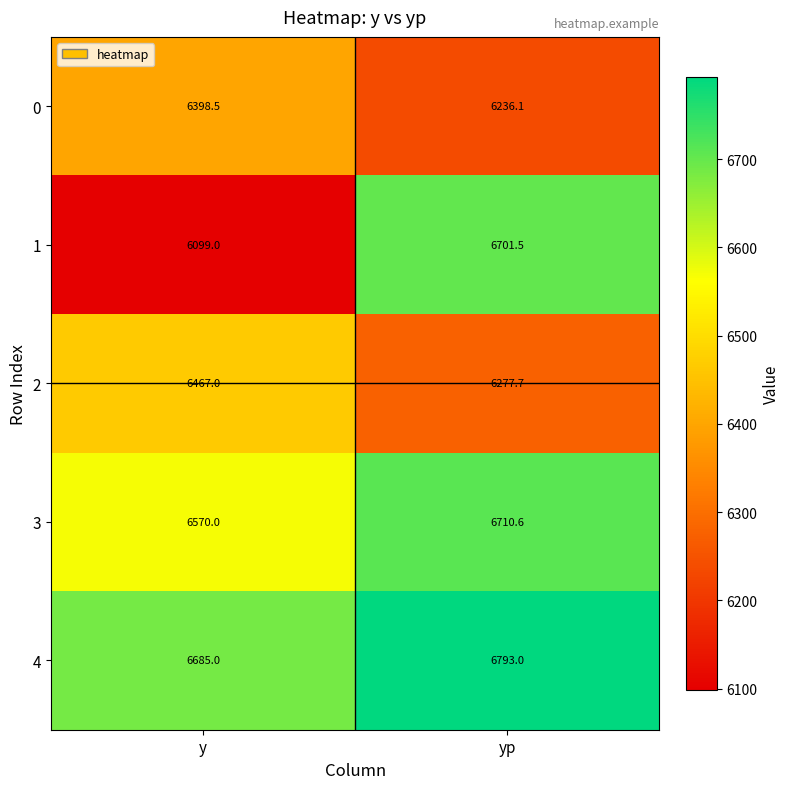

At which category does the chart reach its peak across all series?

yp